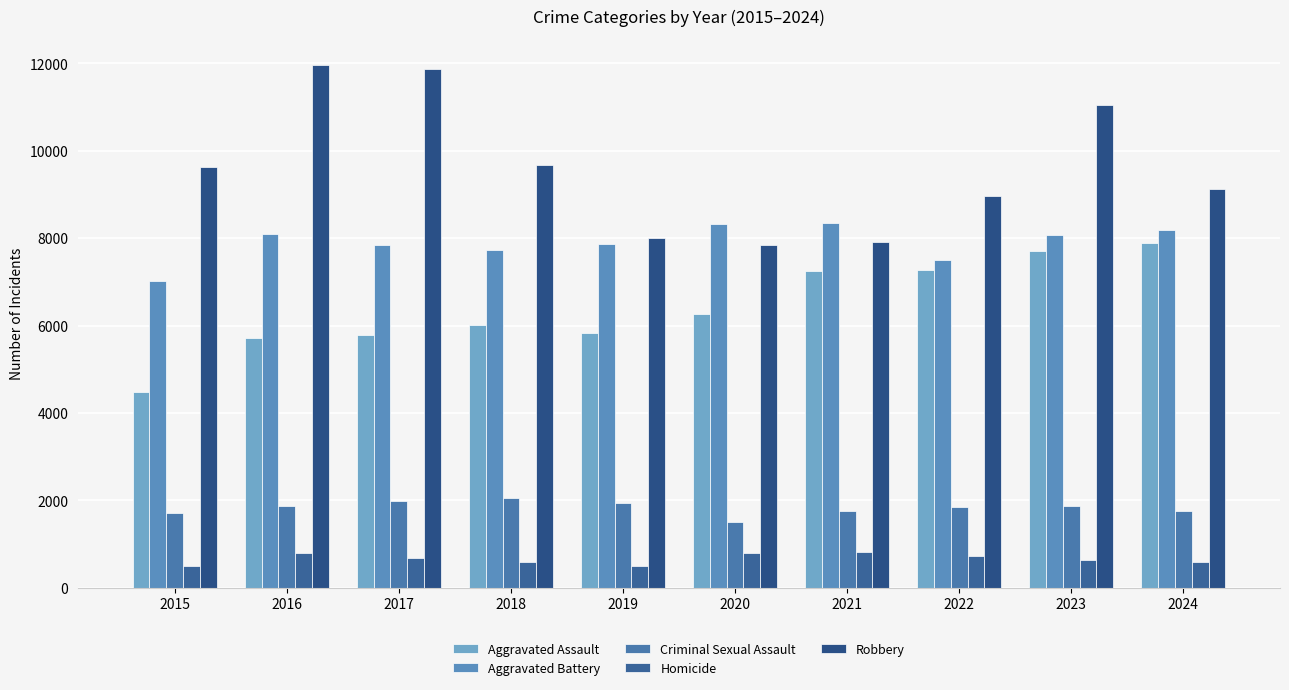

What is the difference between the second highest and second lowest values in the Homicide series?

288